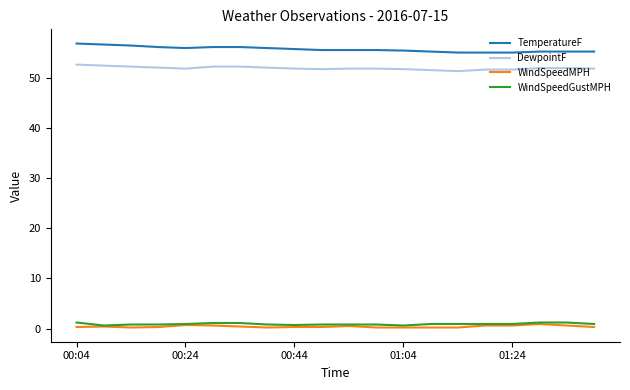

Which series has the largest total across all categories?

TemperatureF